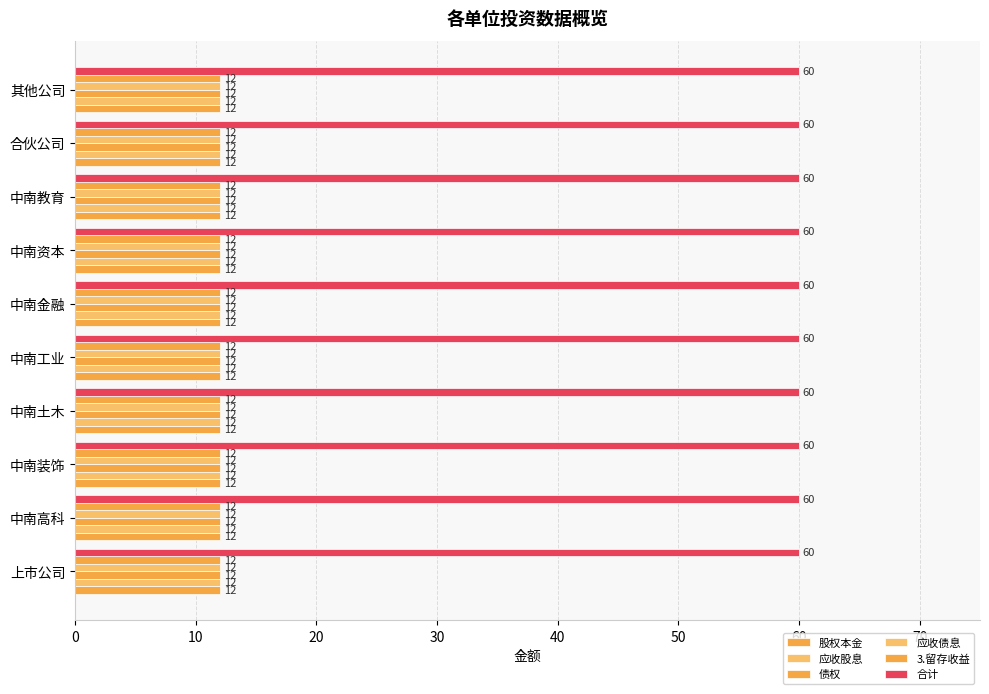

How many data points does each series have?

10